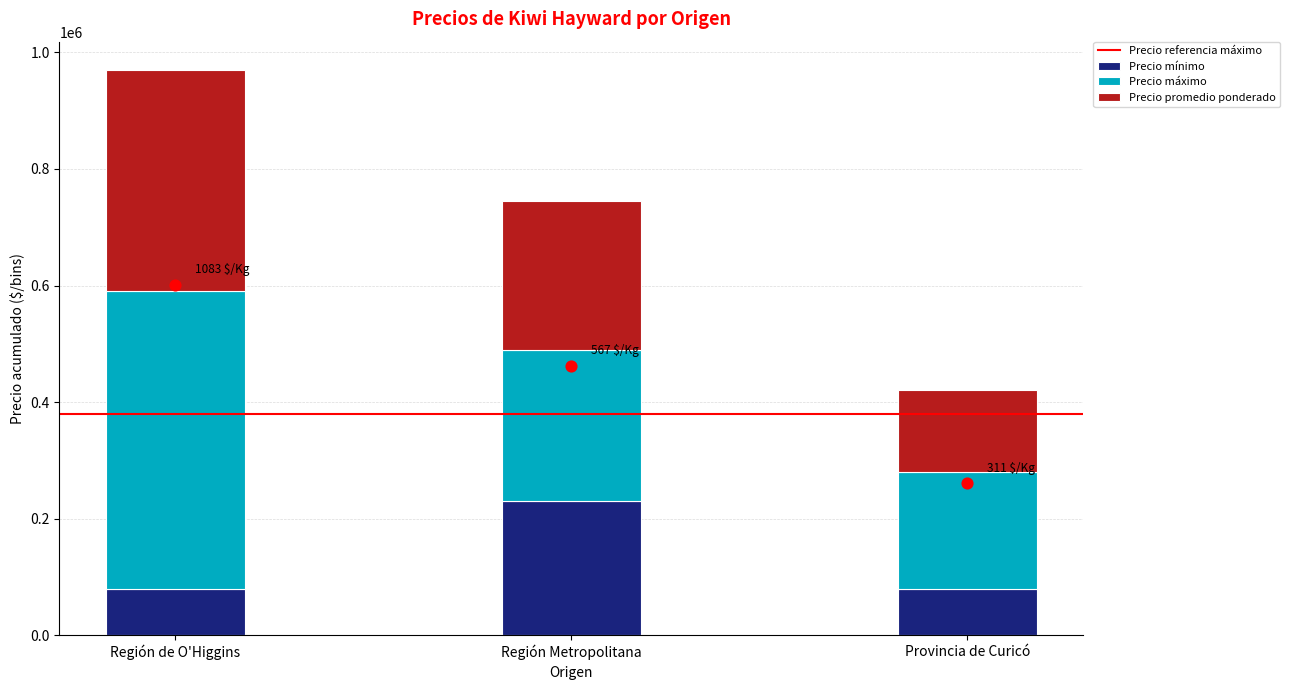

Is the value of Precio máximo at Región Metropolitana greater than the value of Precio mínimo at Región Metropolitana?

Yes